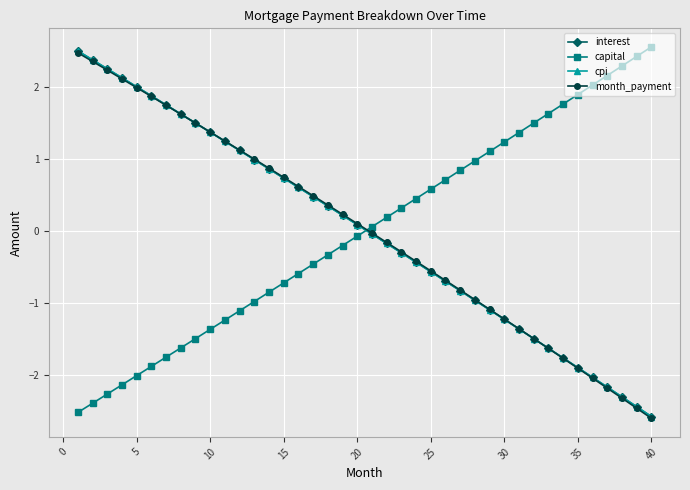

True or false: interest has more than 1 interior local peaks.

False